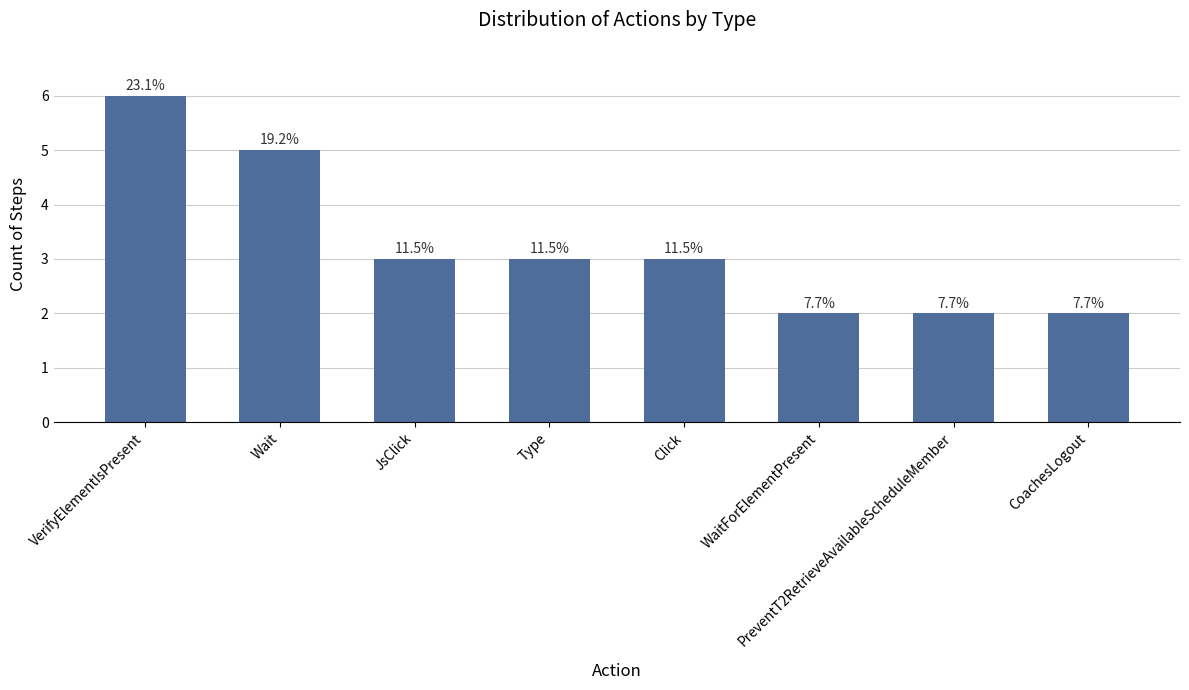

What is the label of the 7th bar from the right?

Wait